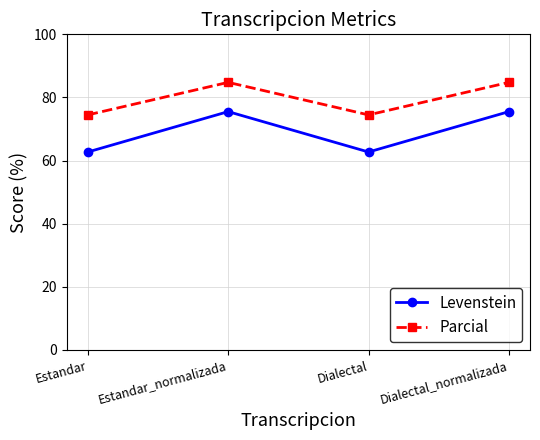

How many data points in Parcial are less than 84?

2